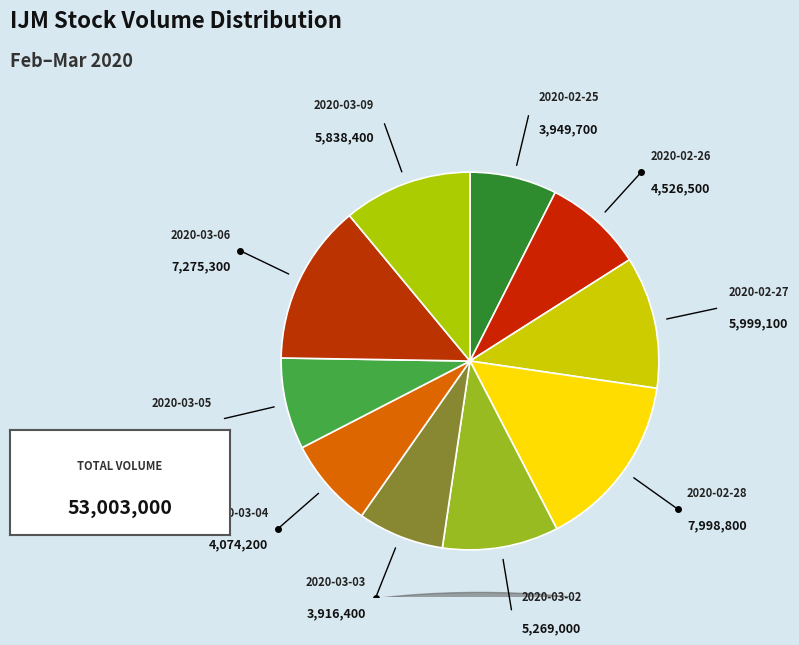

Which has a higher value, 2020-03-02 or 2020-02-26?

2020-03-02